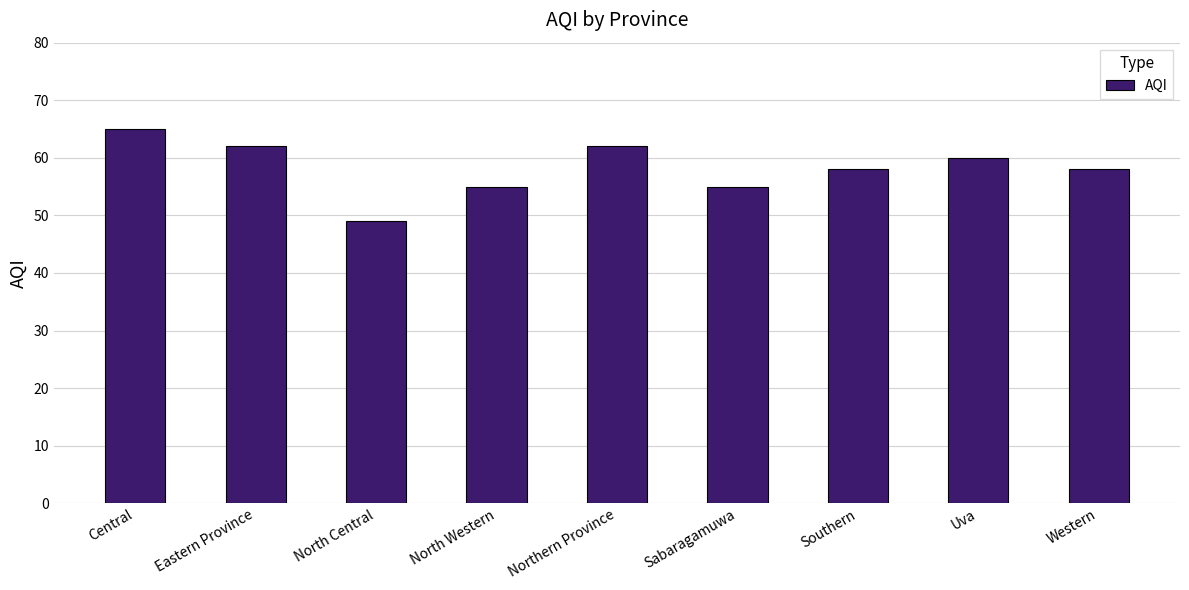

Reading left to right, extract all data points from this chart.

65	62	49	55	62	55	58	60	58